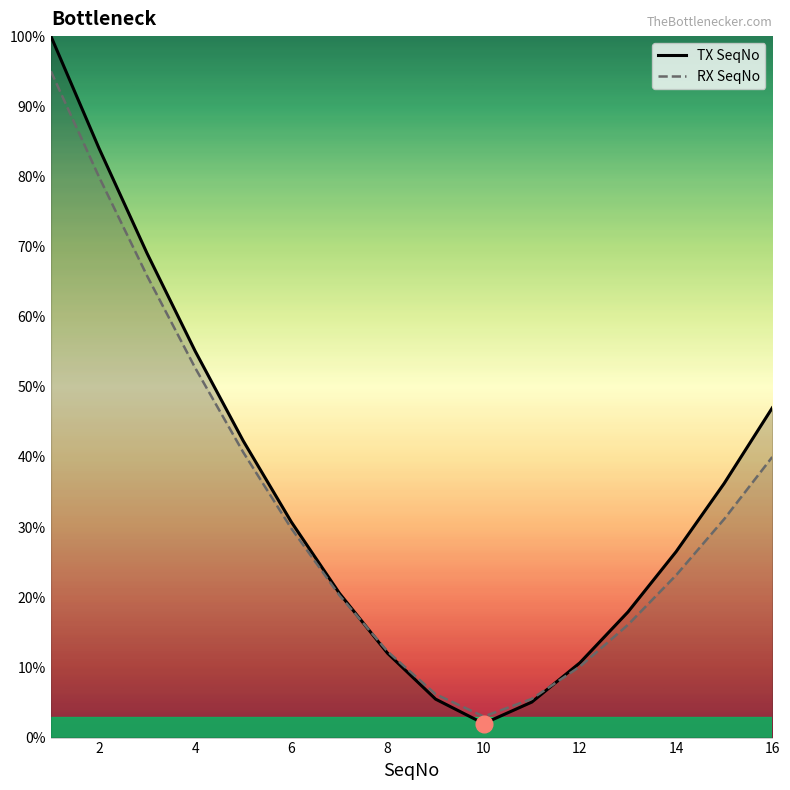

Between 12 and 16, which series saw the biggest shift?

TX SeqNo